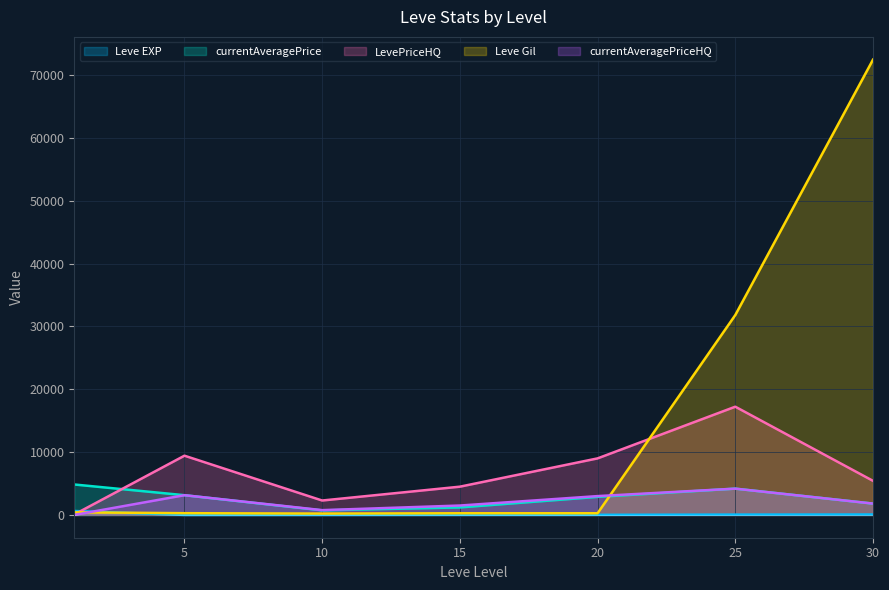

What is the average value of the Leve EXP series?

116.3